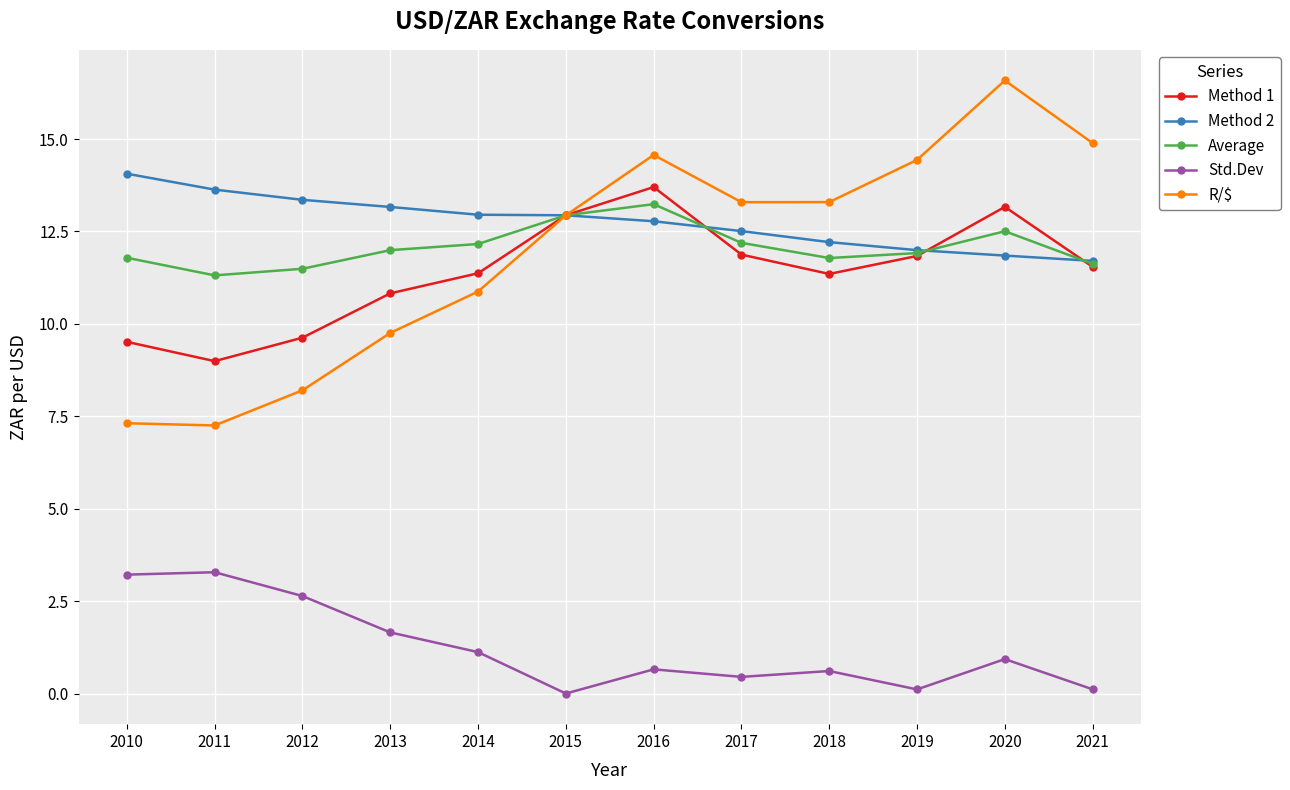

Does the chart display data point markers on the line(s)?

Yes